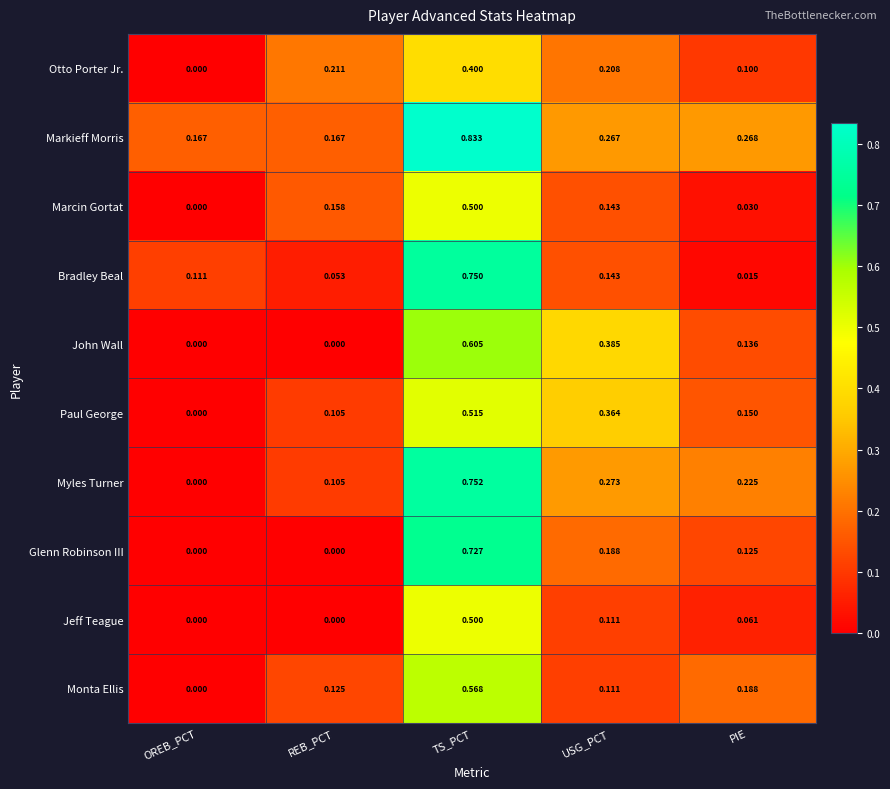

Between OREB_PCT and USG_PCT, which series saw the biggest shift?

John Wall